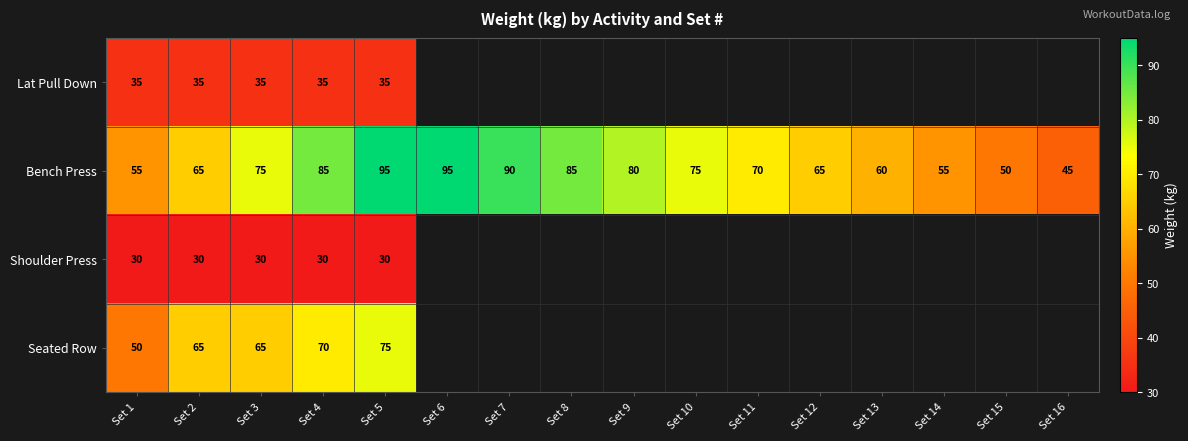

How many distinct data groups are displayed?

4